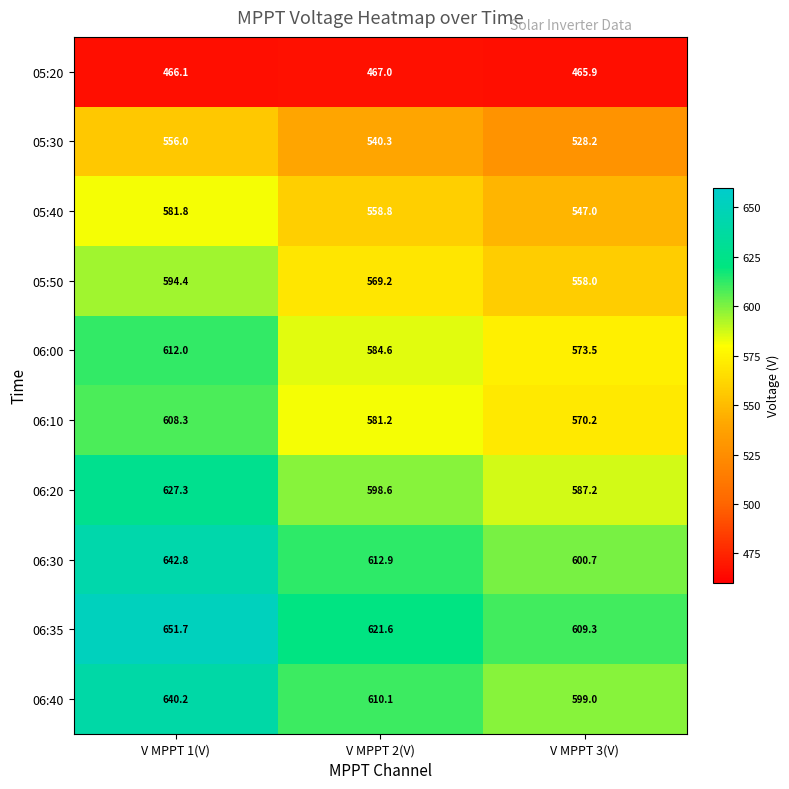

Which label corresponds to the largest value in the chart?

V MPPT 1(V)